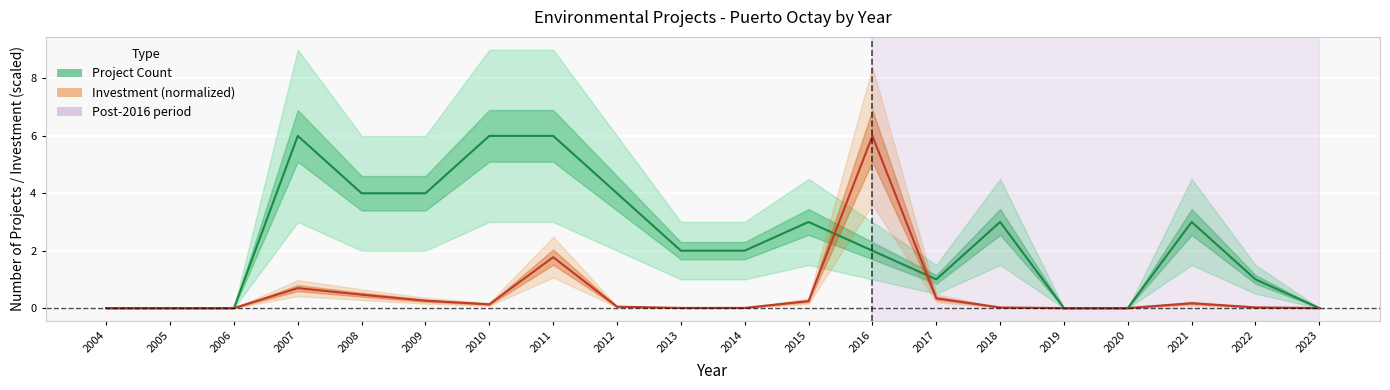

Which category has the lowest value in the Project Count series?

2004